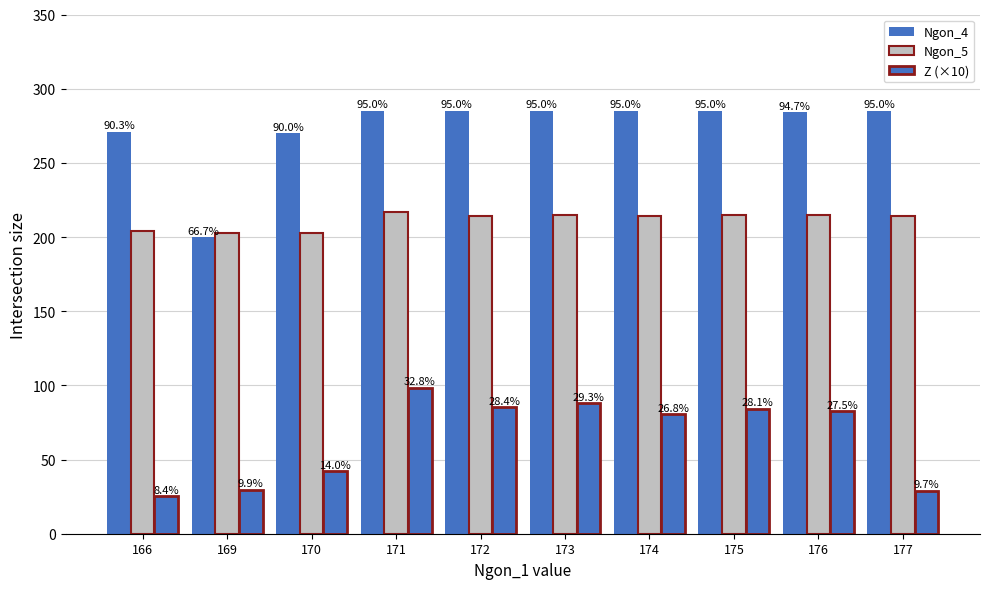

What is the difference between the highest and lowest values at 173?

197.1